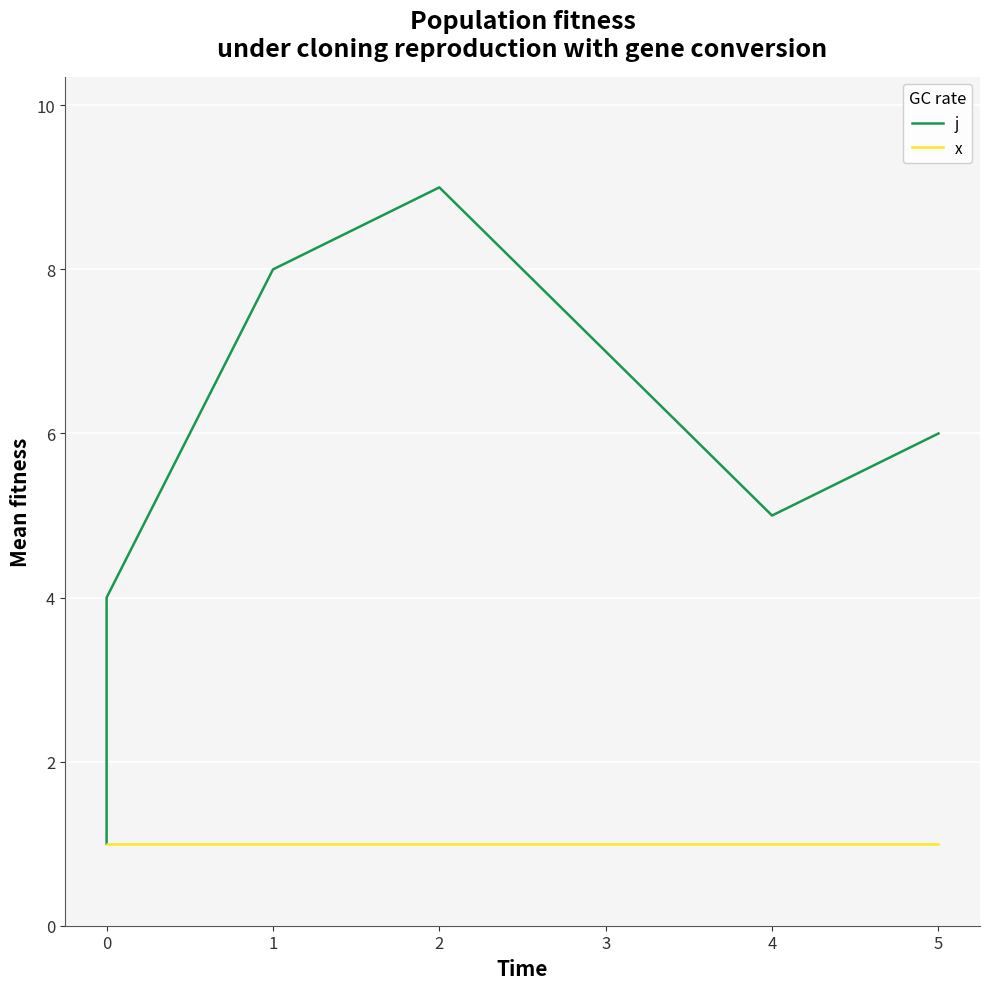

How many series are shown in this chart?

2